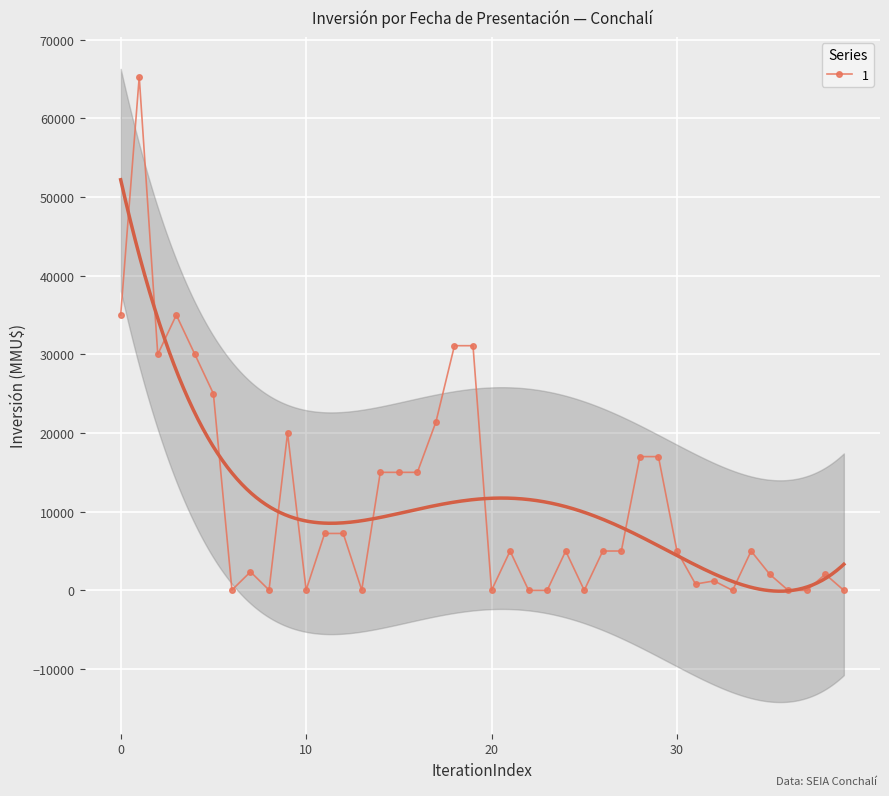

True or false: 1 has more than 2 interior local peaks.

True